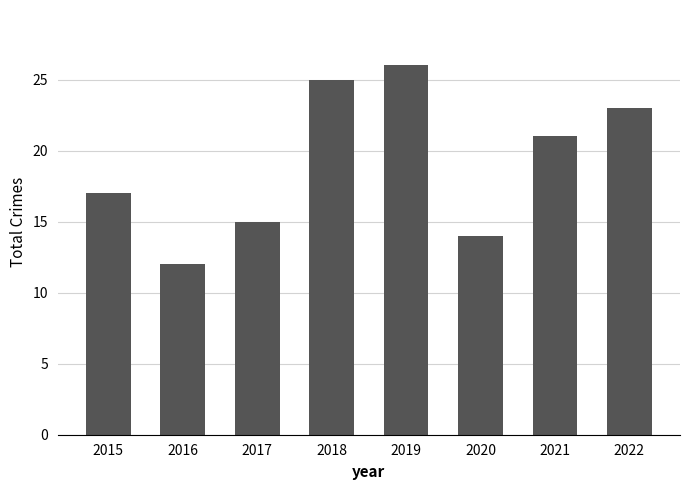

List the labels in order of value, largest first.

2019, 2018, 2022, 2021, 2015, 2017, 2020, 2016